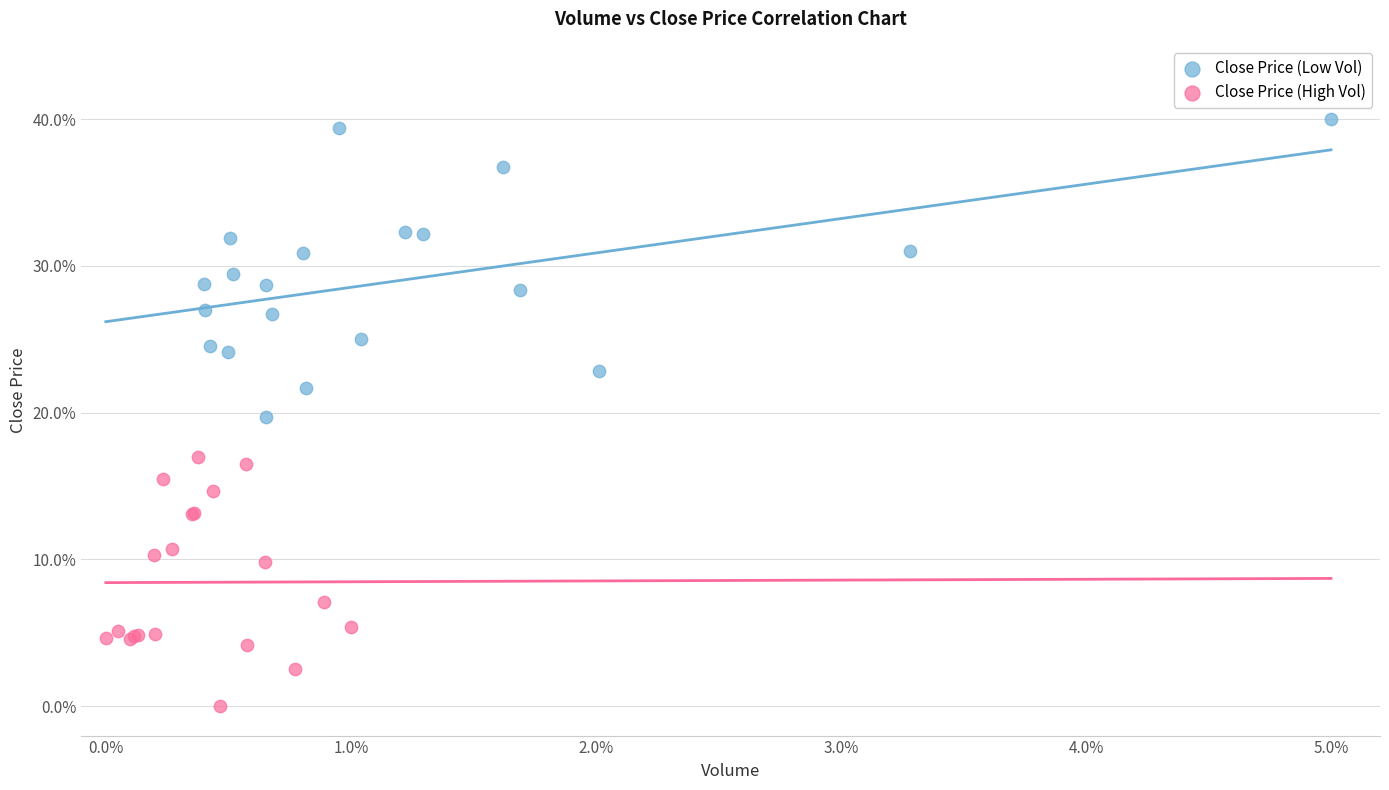

Which series reaches the maximum Y coordinate?

Close Price (Low Vol)